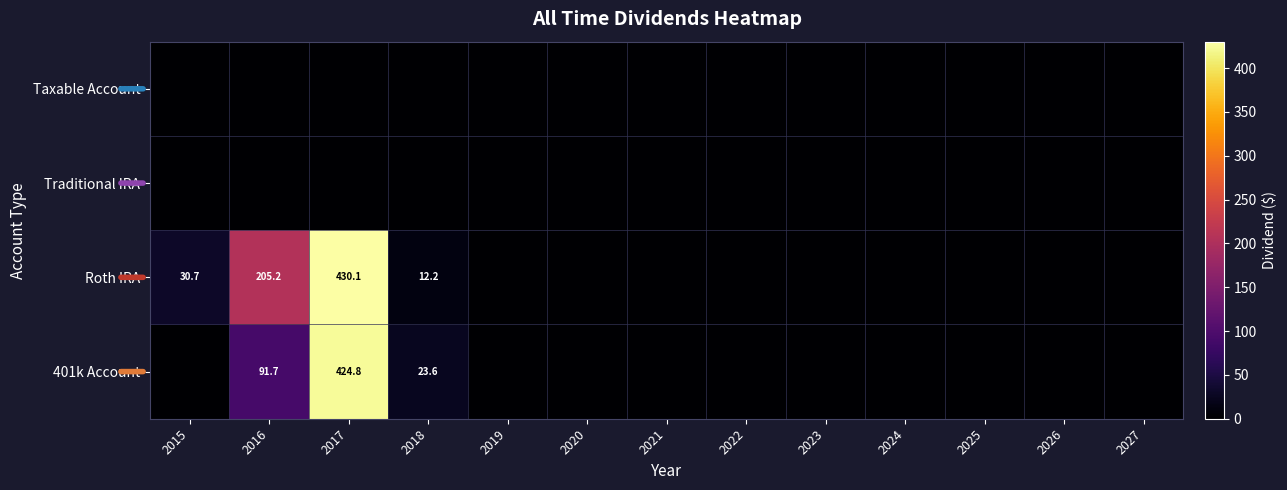

Count the number of data series in this chart.

4